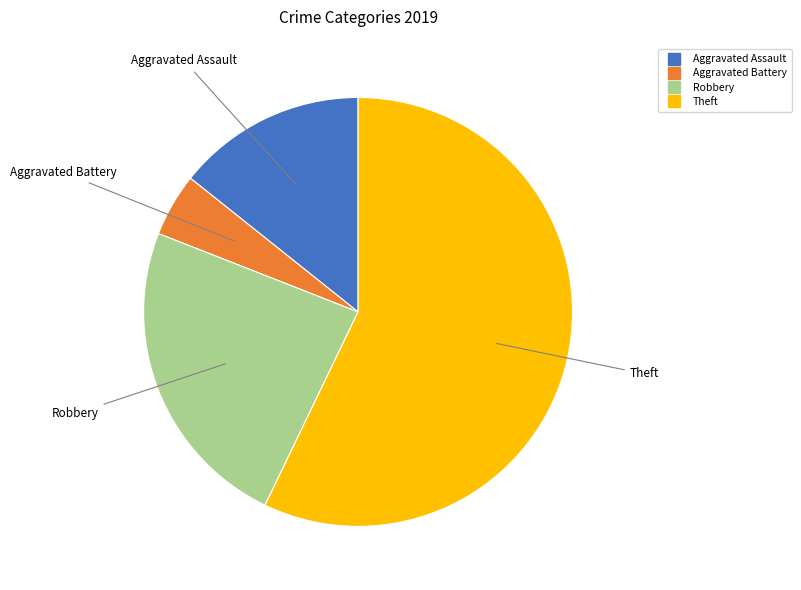

Is there any slice that represents more than half of the pie?

Yes